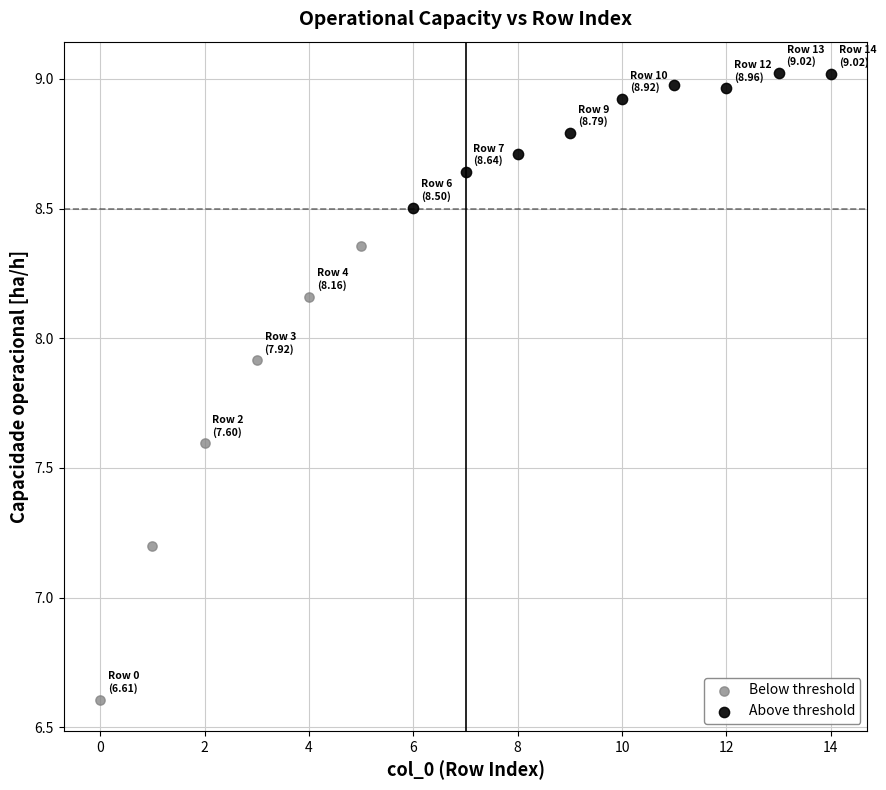

Which series has the widest spread of Y values?

Below threshold